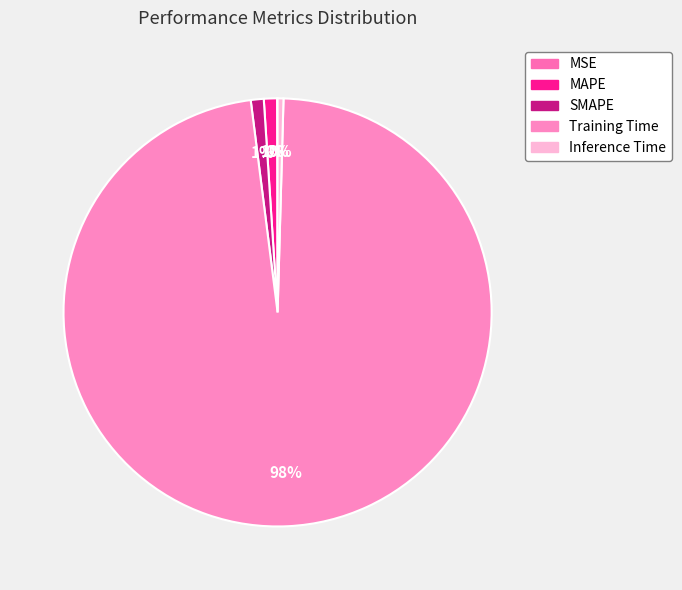

What is the majority slice?

Training Time